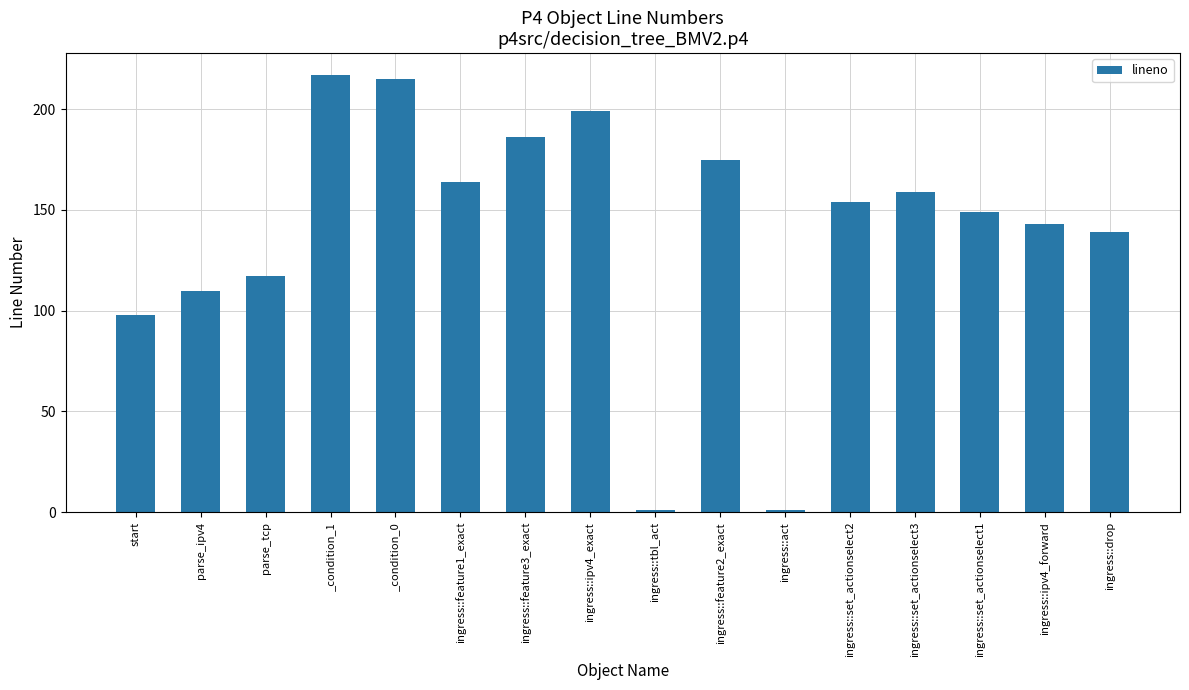

Between ingress::set_actionselect3 and parse_tcp, which is larger?

ingress::set_actionselect3